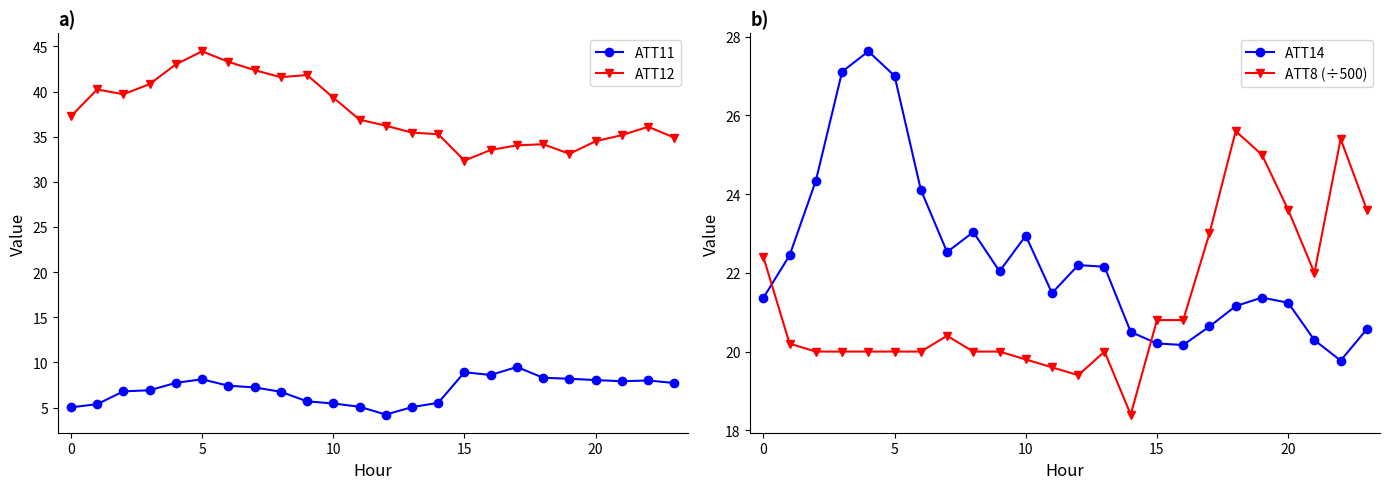

True or false: ATT8 (÷500) has a value of 25.4 at 22.

True